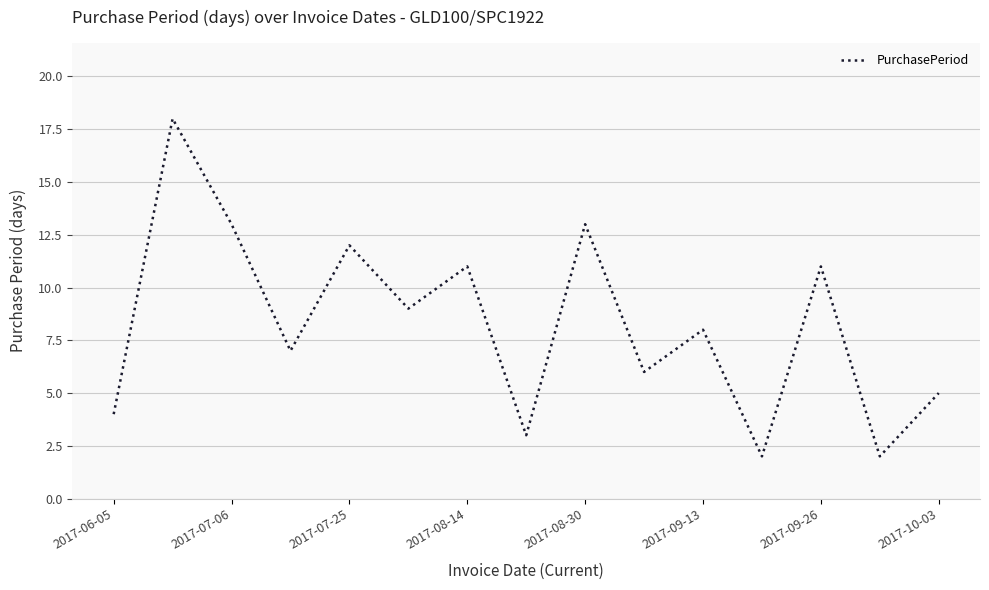

How many values are below 8?

7